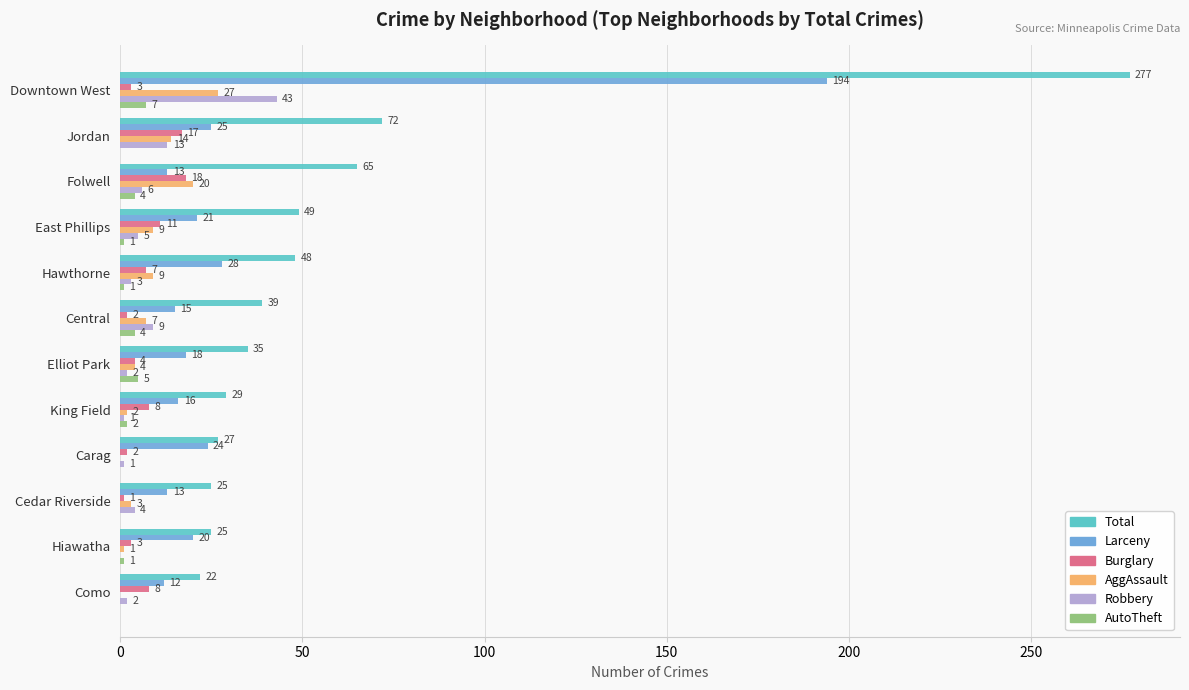

What is the sum of the Robbery values at Folwell and Central?

15